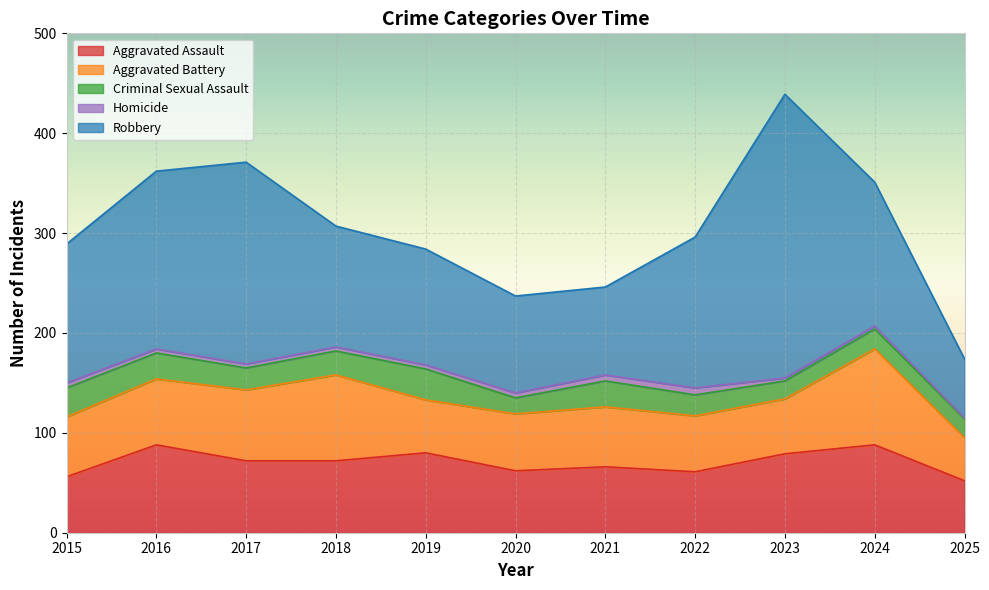

Which series has the largest total across all categories?

Robbery